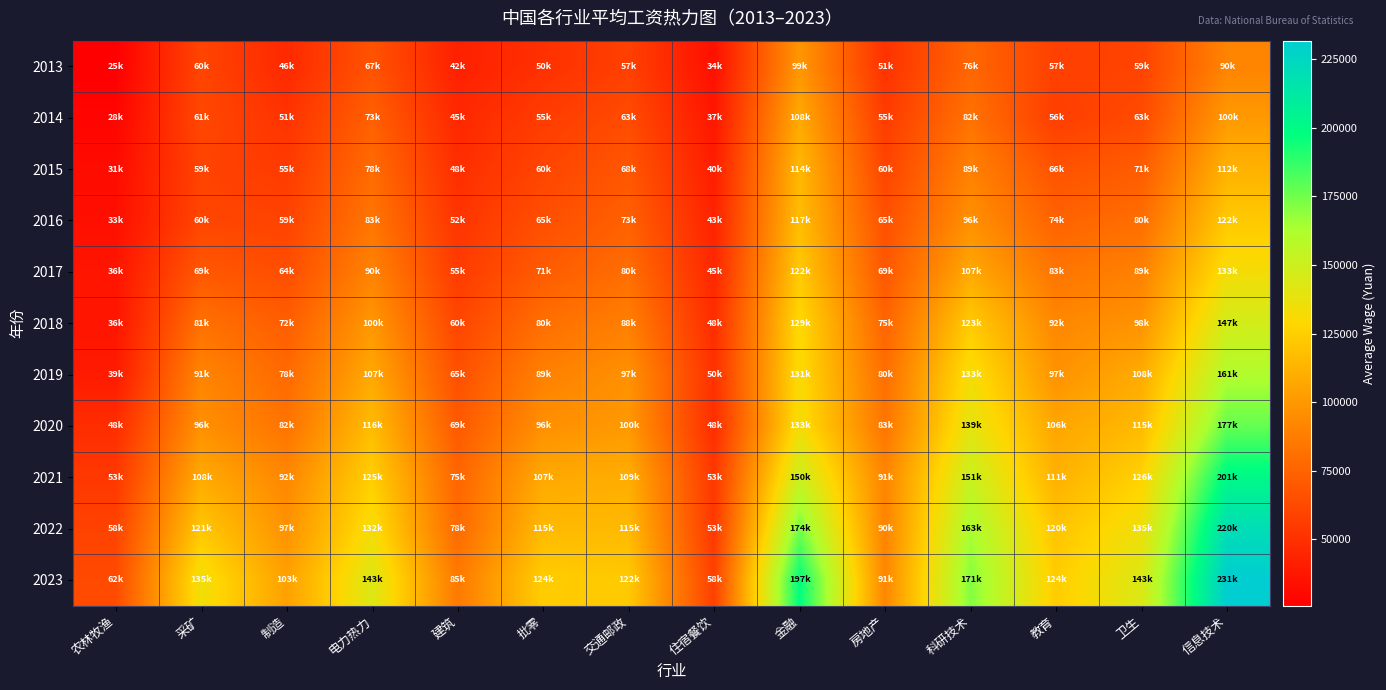

At how many categories does at least one series exceed 55231?

14